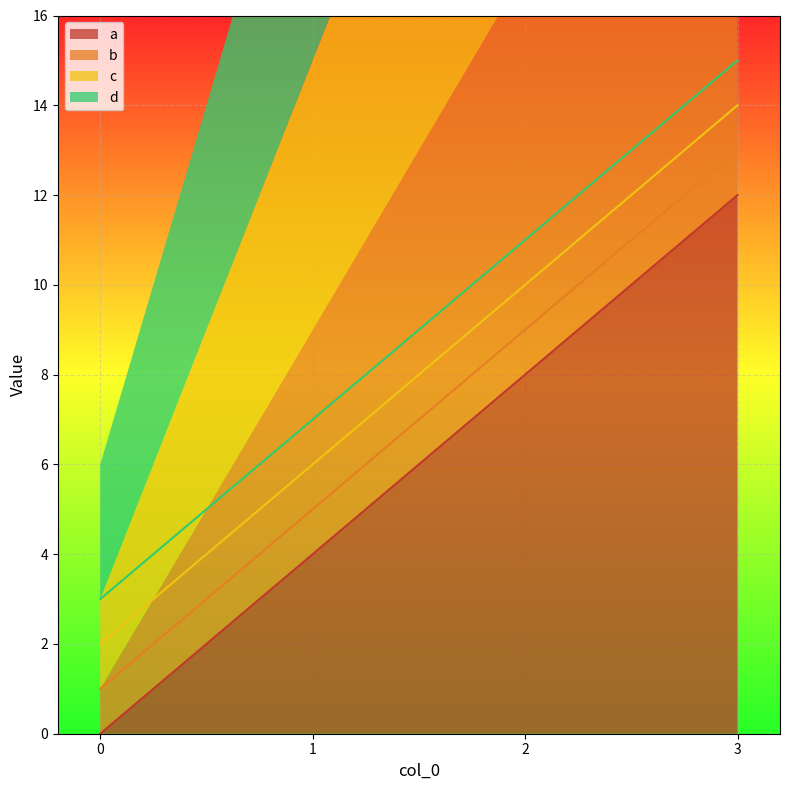

Is the value of b at 3 greater than the value of d at 2?

Yes